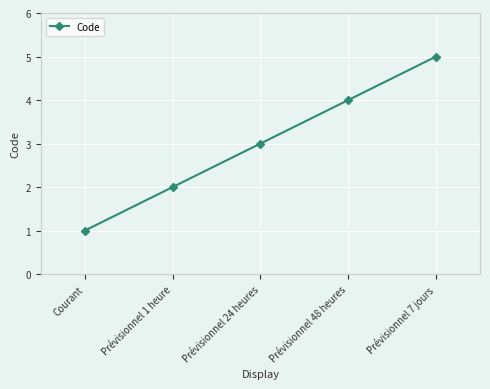

Reading left to right, transcribe all the data shown in this chart.

1	2	3	4	5